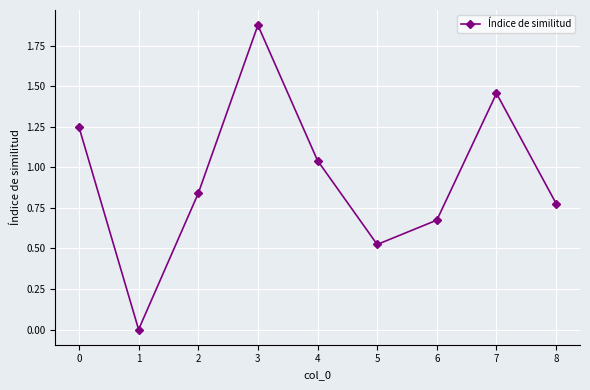

At which category does the chart reach its minimum across all series?

1